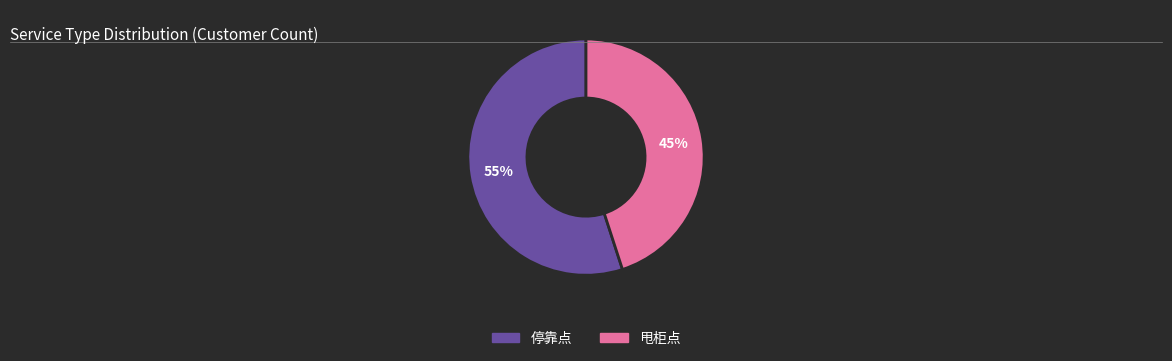

Do 甩柜点 and 停靠点 together represent more than half of the pie?

Yes